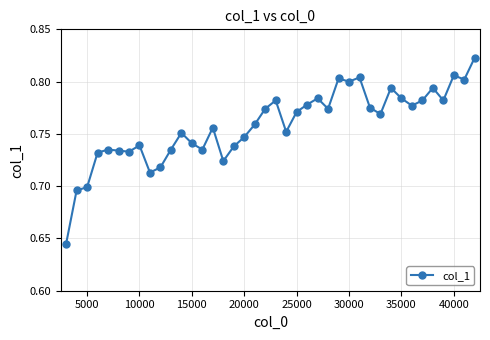

True or false: there are more than 2 points higher than both neighbors.

True